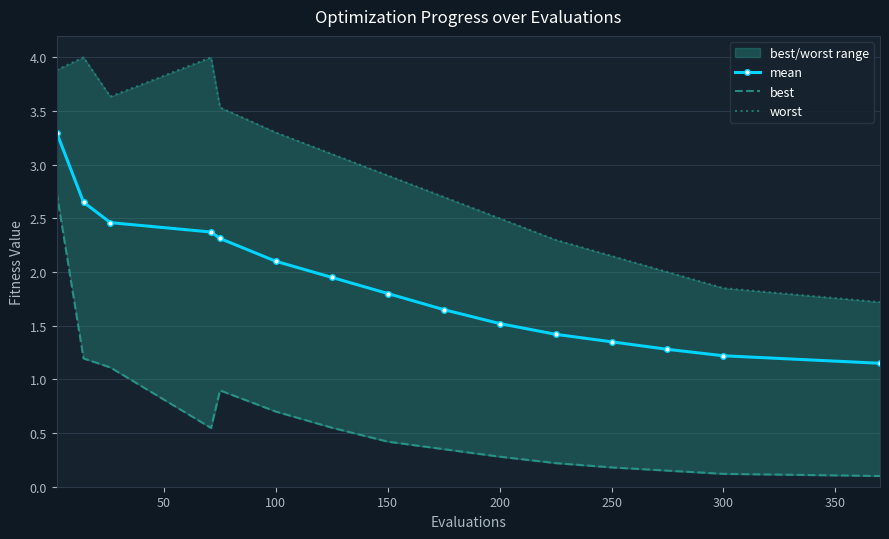

True or false: mean has more than 2 points higher than both neighbors.

False